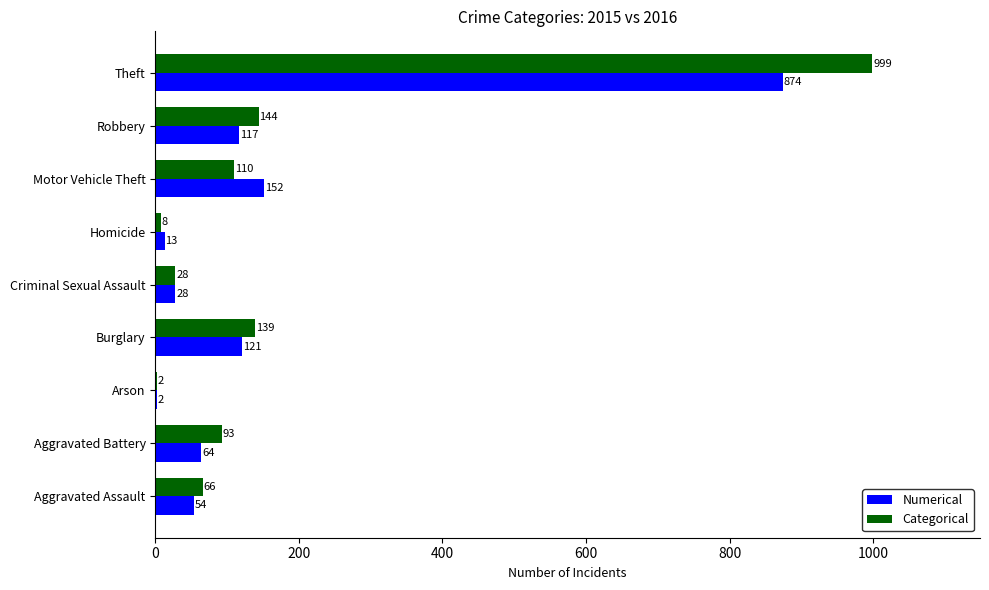

What is the total value across all series at Homicide?

21